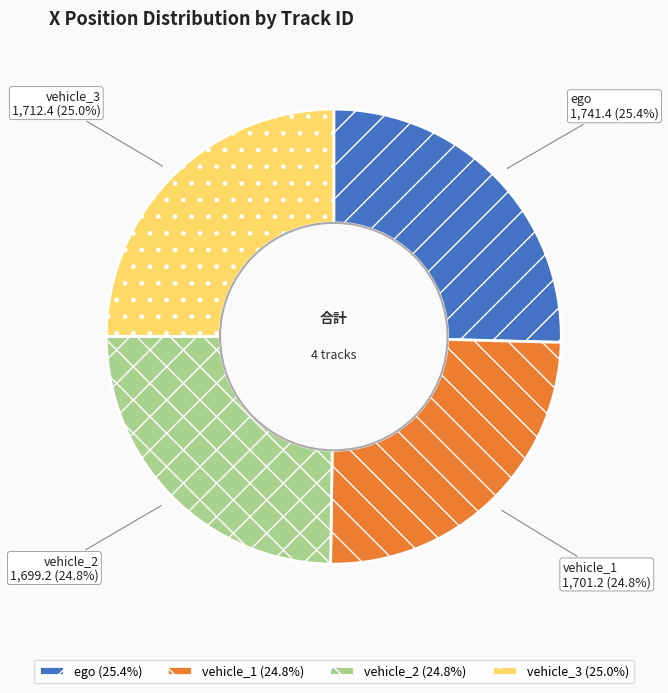

What is the ratio of the value at vehicle_1 to the value at ego?

1.0